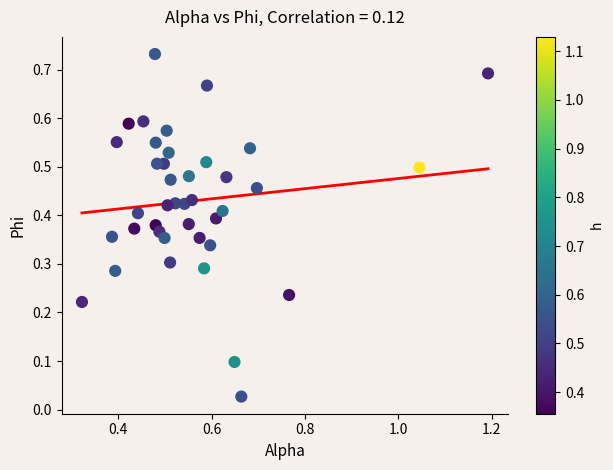

What is the range of X values (max minus min)?

0.9